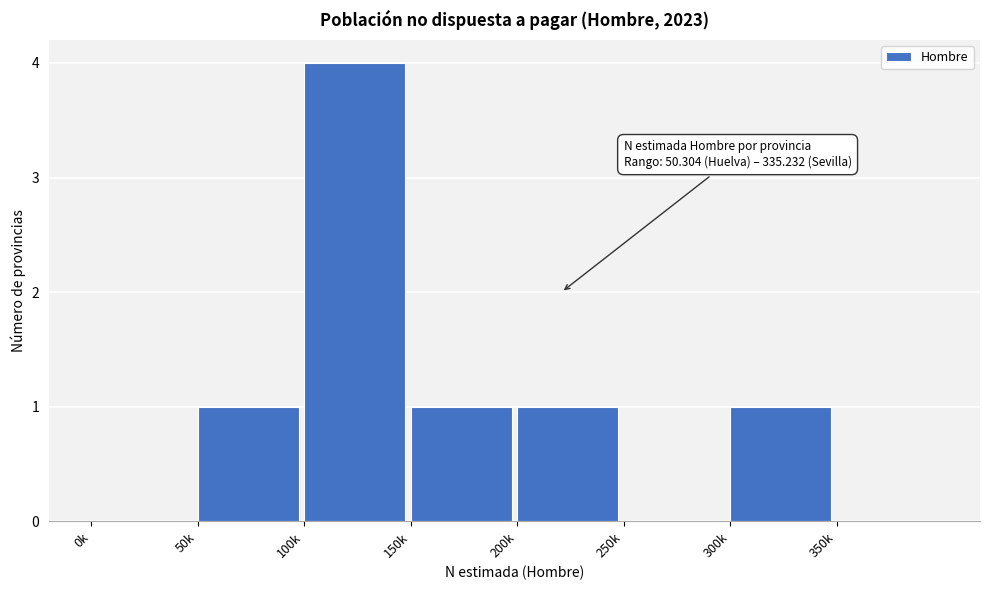

Reading left to right, list all the values displayed in this chart.

0k=0	50k=1	100k=4	150k=1	200k=1	250k=0	300k=1	350k=0